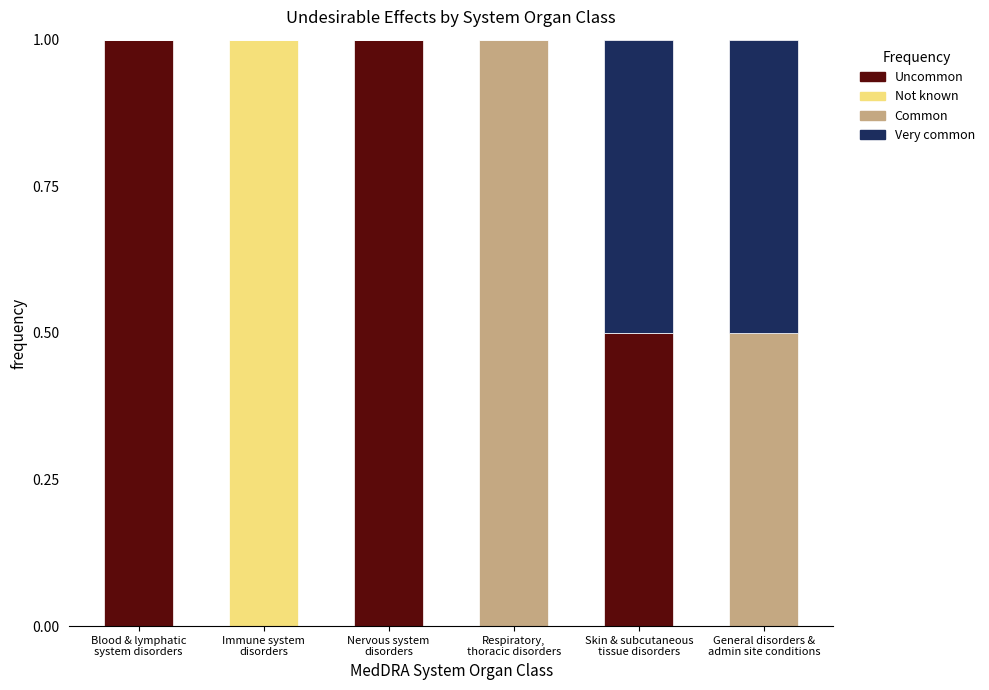

What is the highest value of the Uncommon series?

1.0